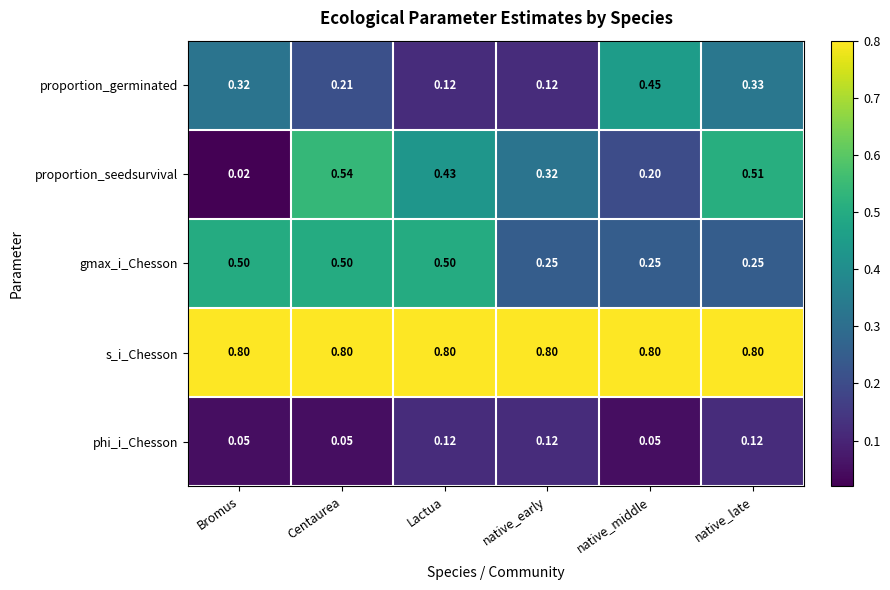

List the series in order of their peak value, lowest first.

phi_i_Chesson, proportion_germinated, gmax_i_Chesson, proportion_seedsurvival, s_i_Chesson